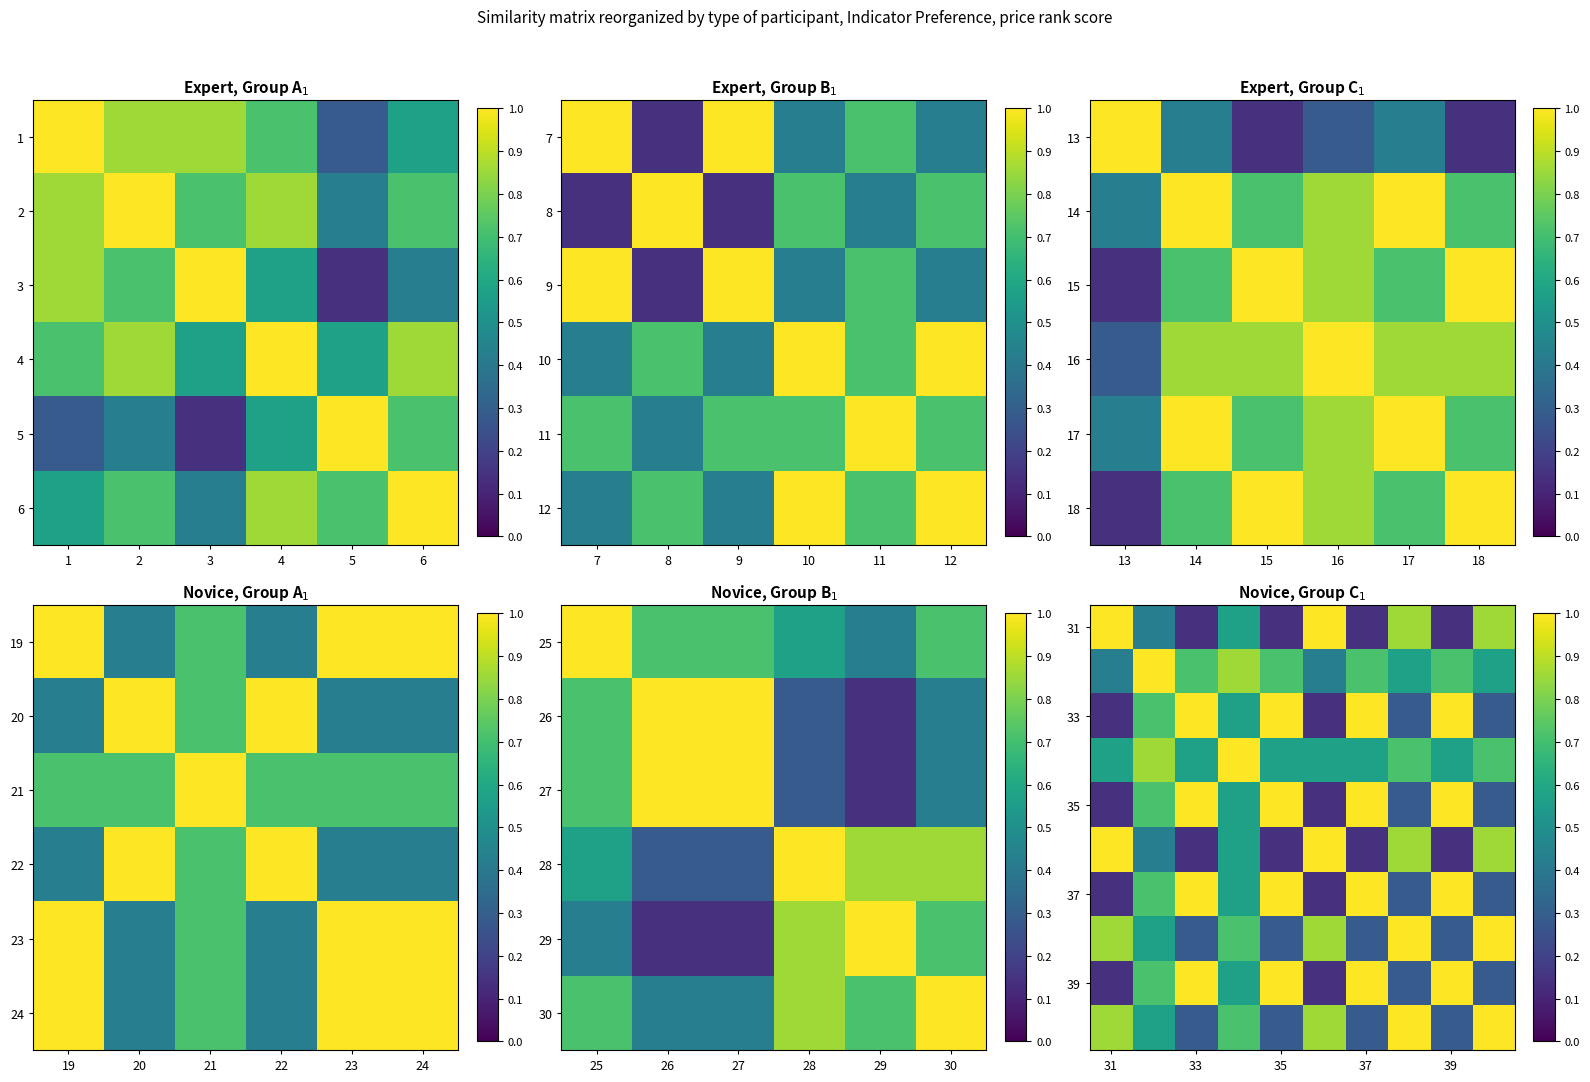

Read the 33 value at 39.

1.0